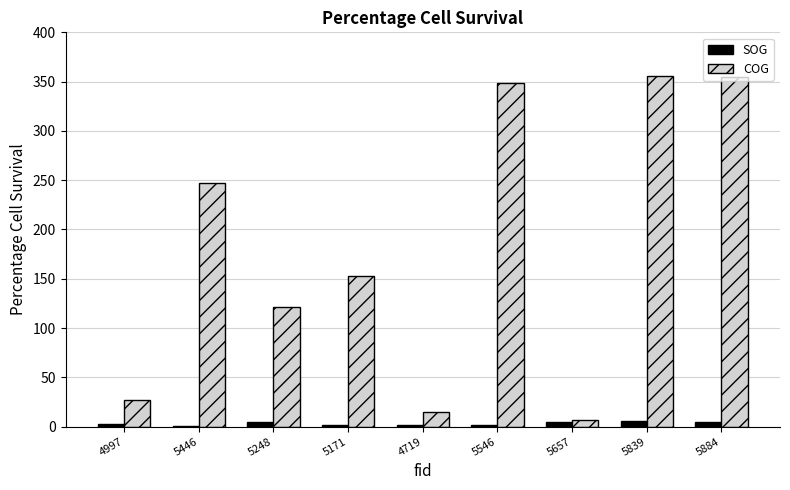

Which series changed the most between 5248 and 5657?

COG